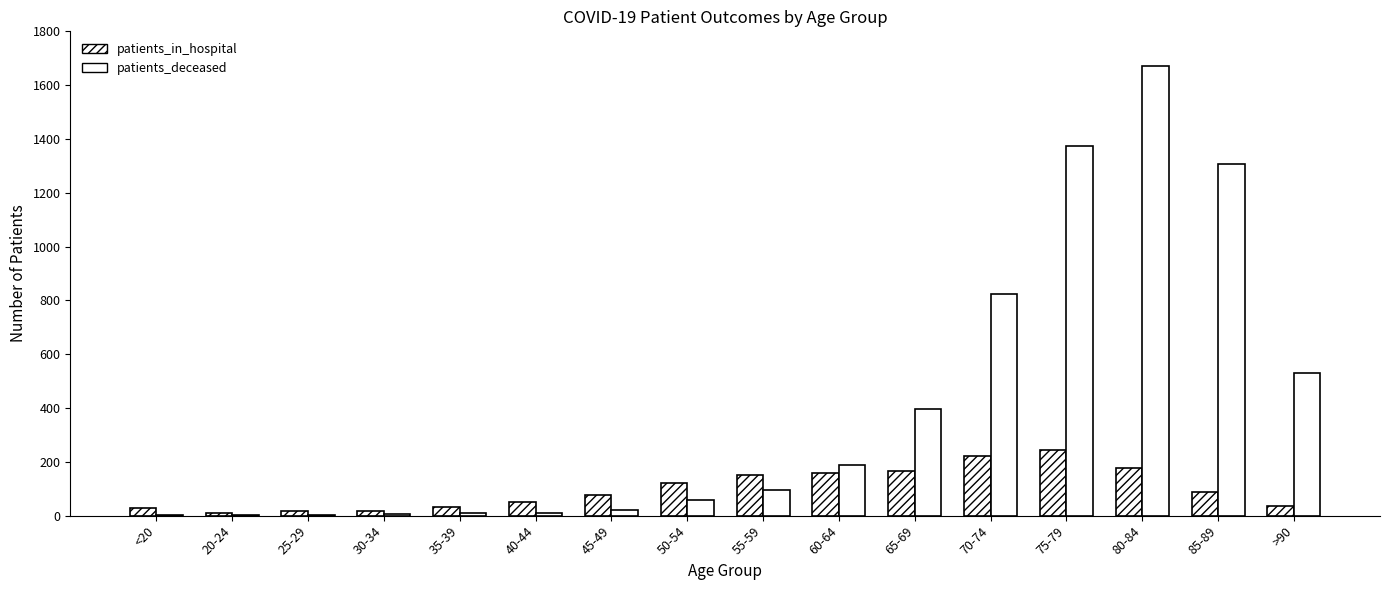

How many groups of bars are there?

16